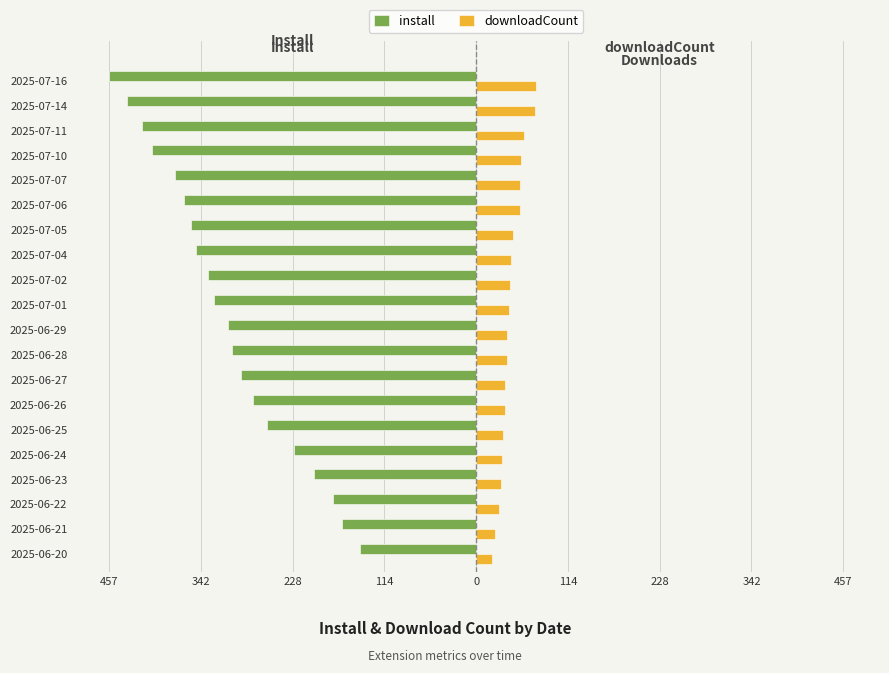

Which series has the widest spread of values?

install